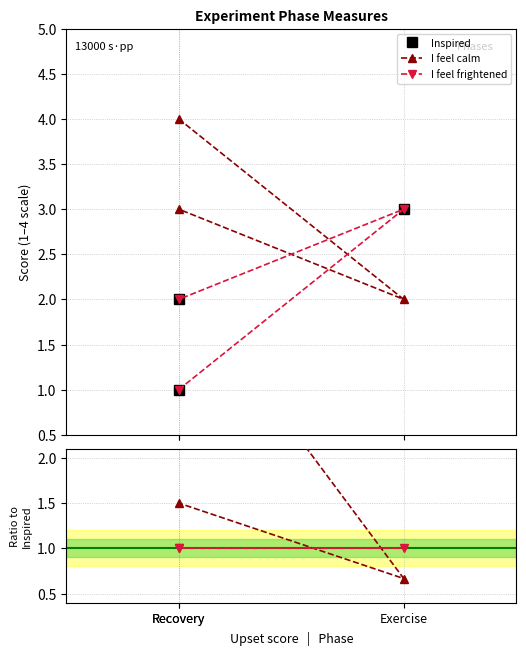

Which series has the largest total across all categories?

I feel calm